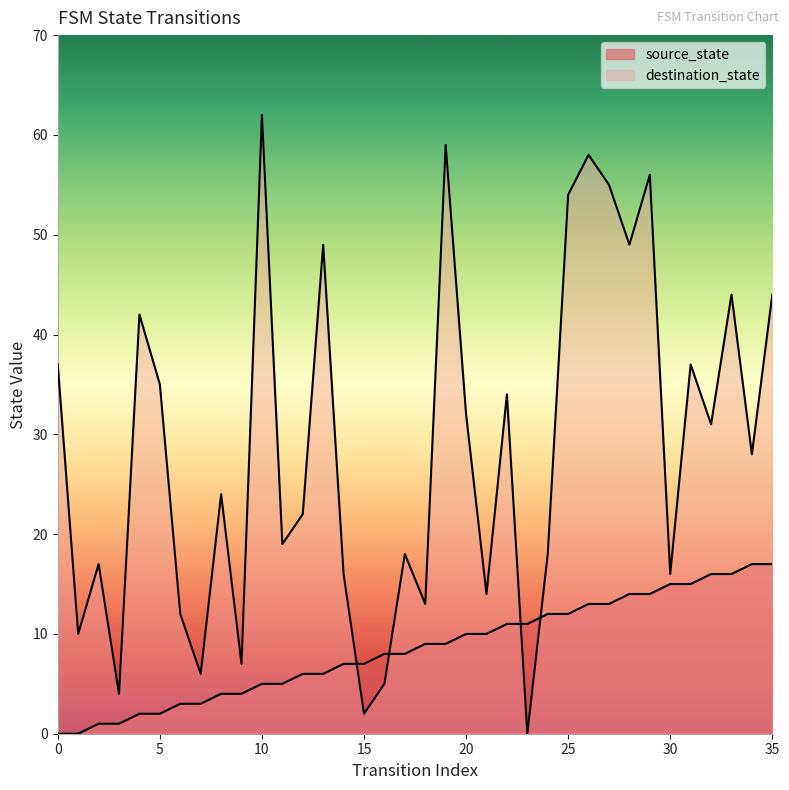

What is the maximum value for destination_state?

62